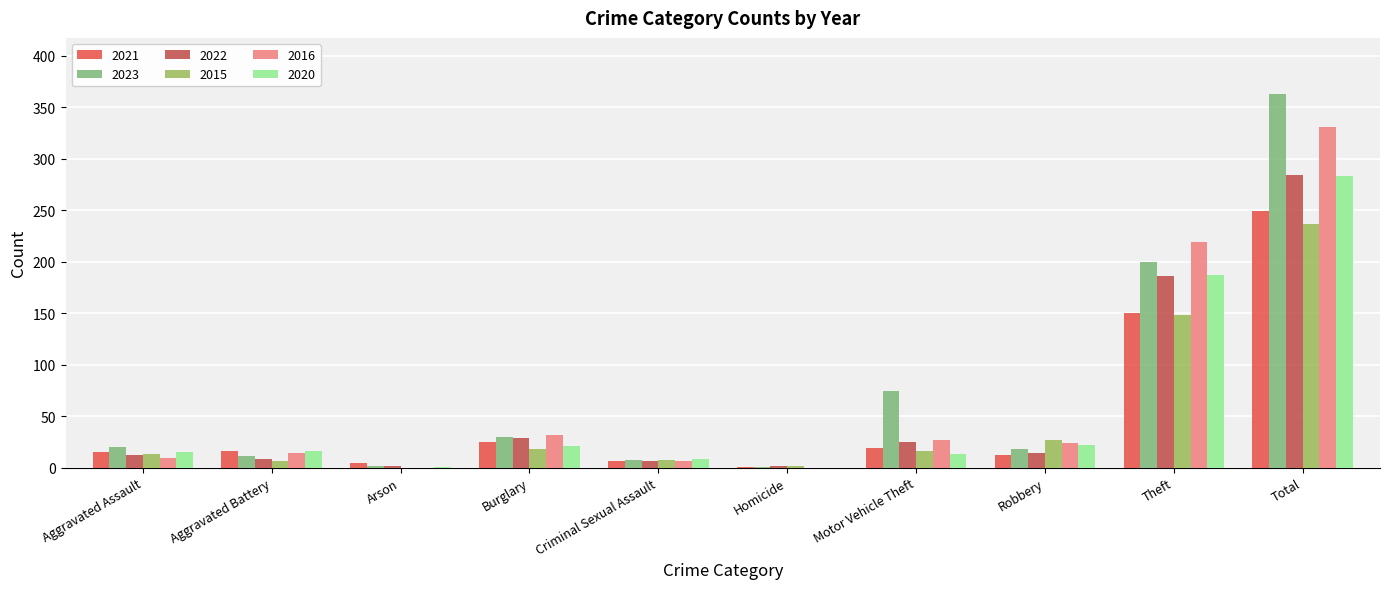

Is the value of 2023 at Criminal Sexual Assault greater than the value of 2020 at Aggravated Battery?

No